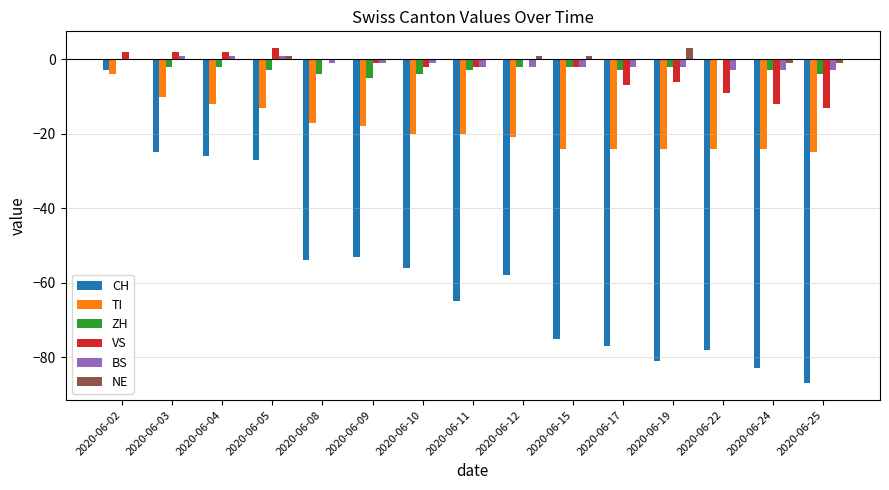

Reading left to right, what are all the values shown in this chart?

CH: -3	-25	-26	-27	-54	-53	-56	-65	-58	-75	-77	-81	-78	-83	-87
TI: -4	-10	-12	-13	-17	-18	-20	-20	-21	-24	-24	-24	-24	-24	-25
ZH: 0	-2	-2	-3	-4	-5	-4	-3	-2	-2	-3	-2	0	-3	-4
VS: 2	2	2	3	0	-1	-2	-2	0	-2	-7	-6	-9	-12	-13
BS: 0	1	1	1	-1	-1	-1	-2	-2	-2	-2	-2	-3	-3	-3
NE: 0	0	0	1	0	0	0	0	1	1	0	3	0	-1	-1